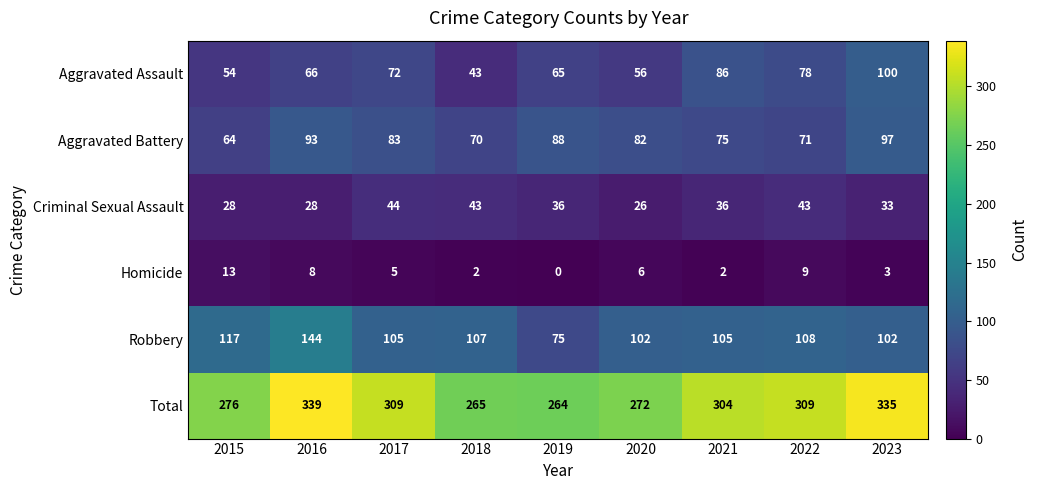

At 2016, list the series in order from smallest to largest.

Homicide, Criminal Sexual Assault, Aggravated Assault, Aggravated Battery, Robbery, Total